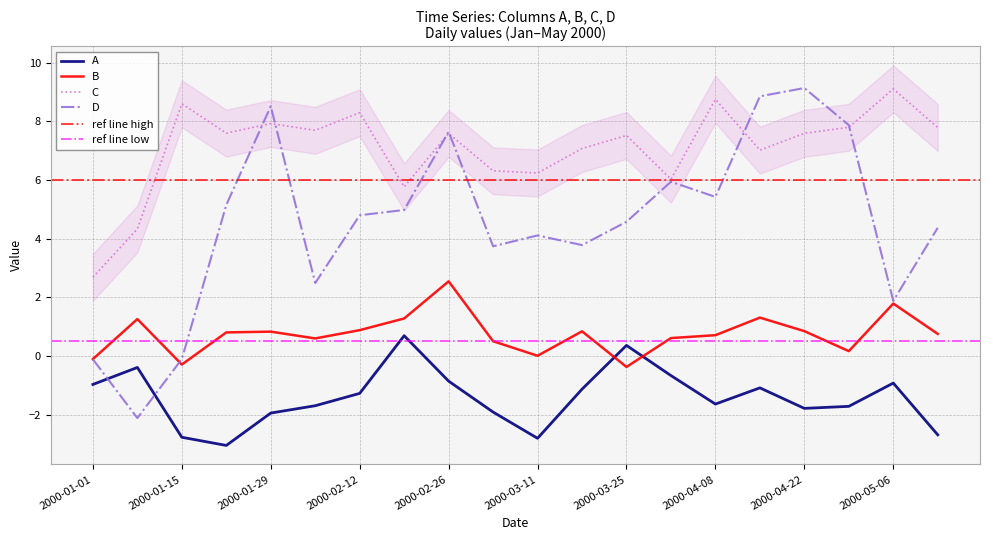

What is the label of the 18th point from the right?

2000-01-15